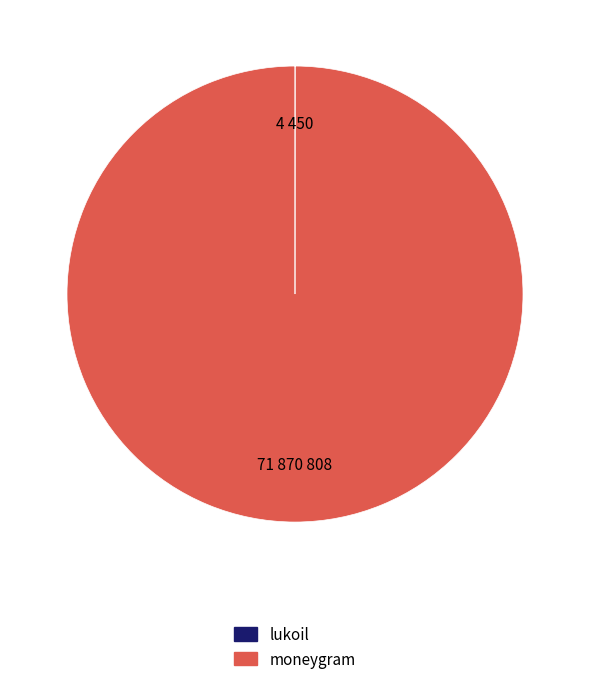

Is there a majority slice in this chart?

Yes